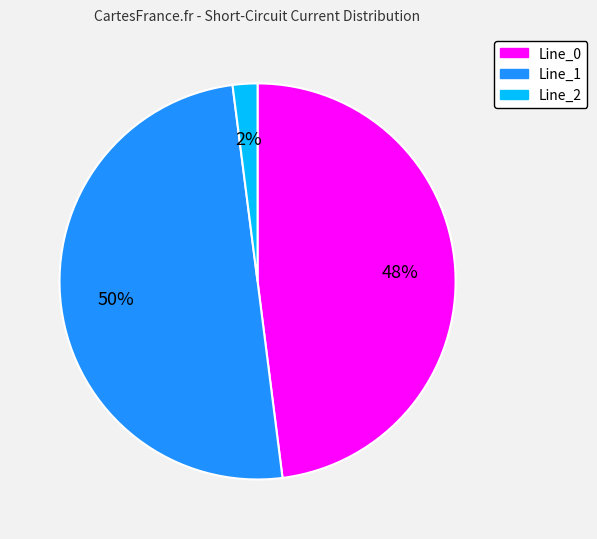

Does Line_2 account for over 50% of the chart?

No